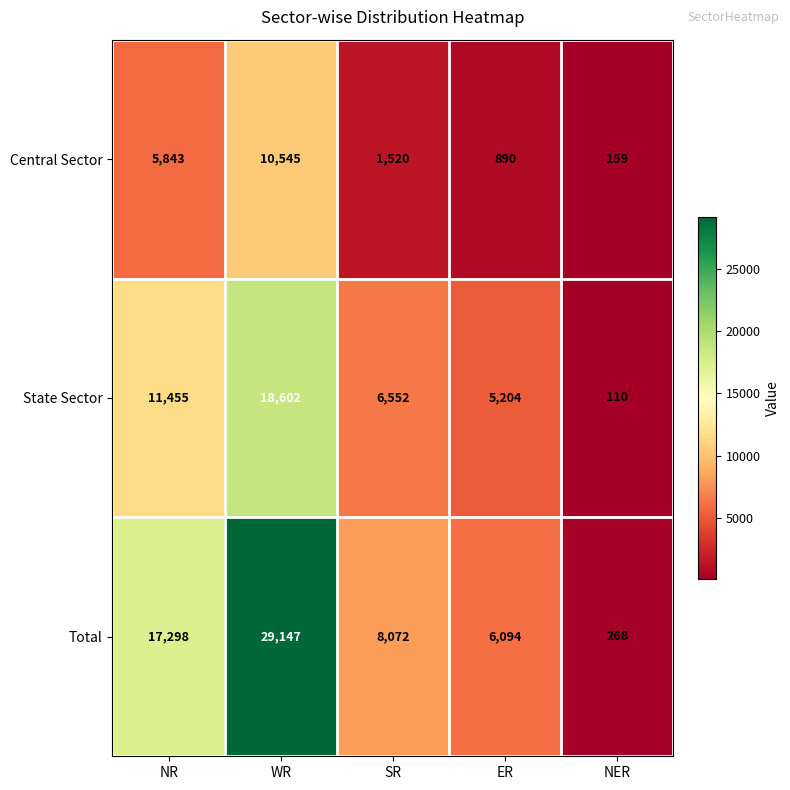

The Total series shows 17298 at NR. True or false?

True